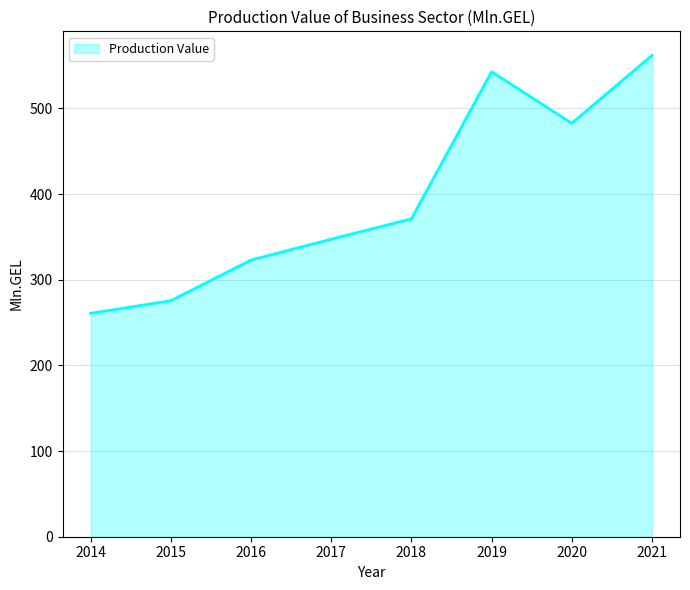

What is the ratio of the value at 2017 to the value at 2019?

0.6